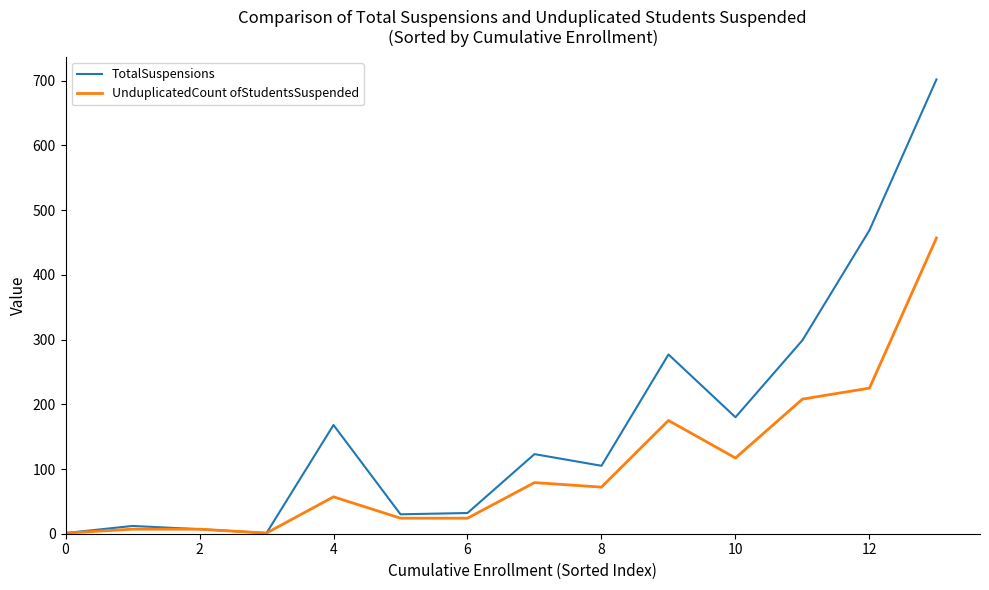

What is the sum of all TotalSuspensions values?

2406